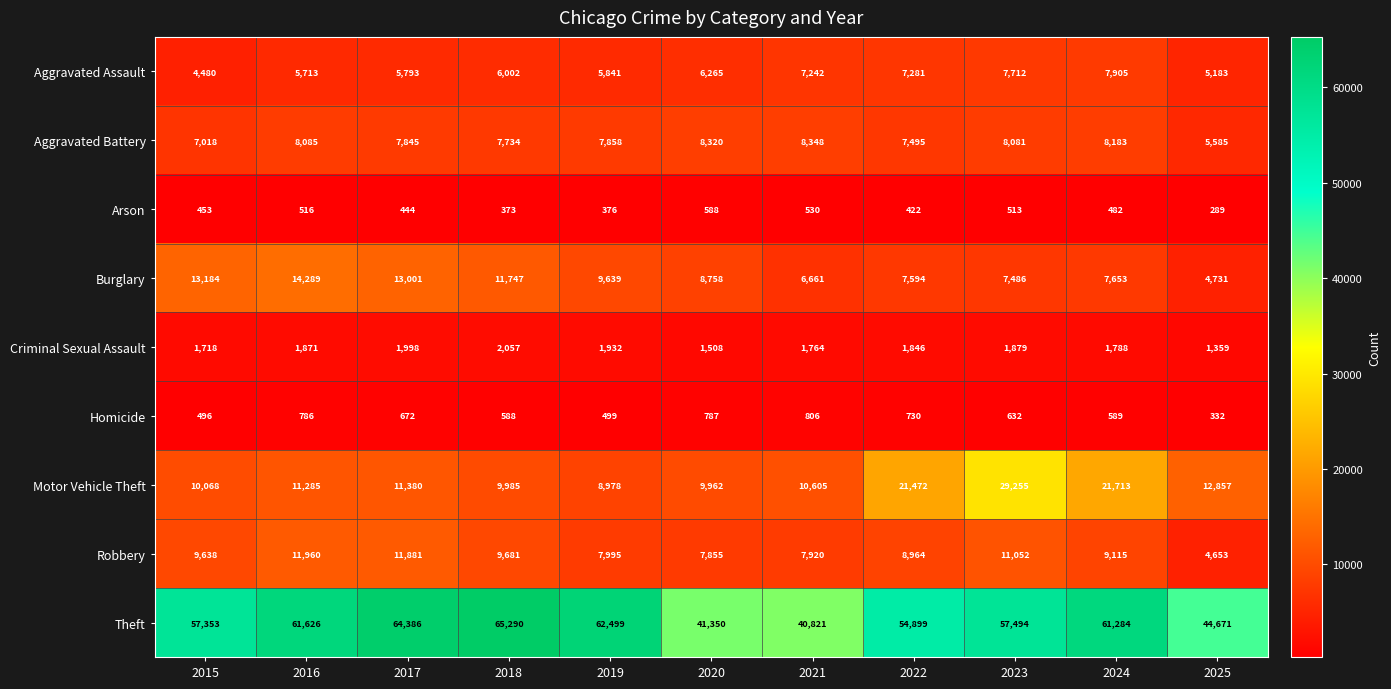

Which series has the largest range (max minus min)?

Theft